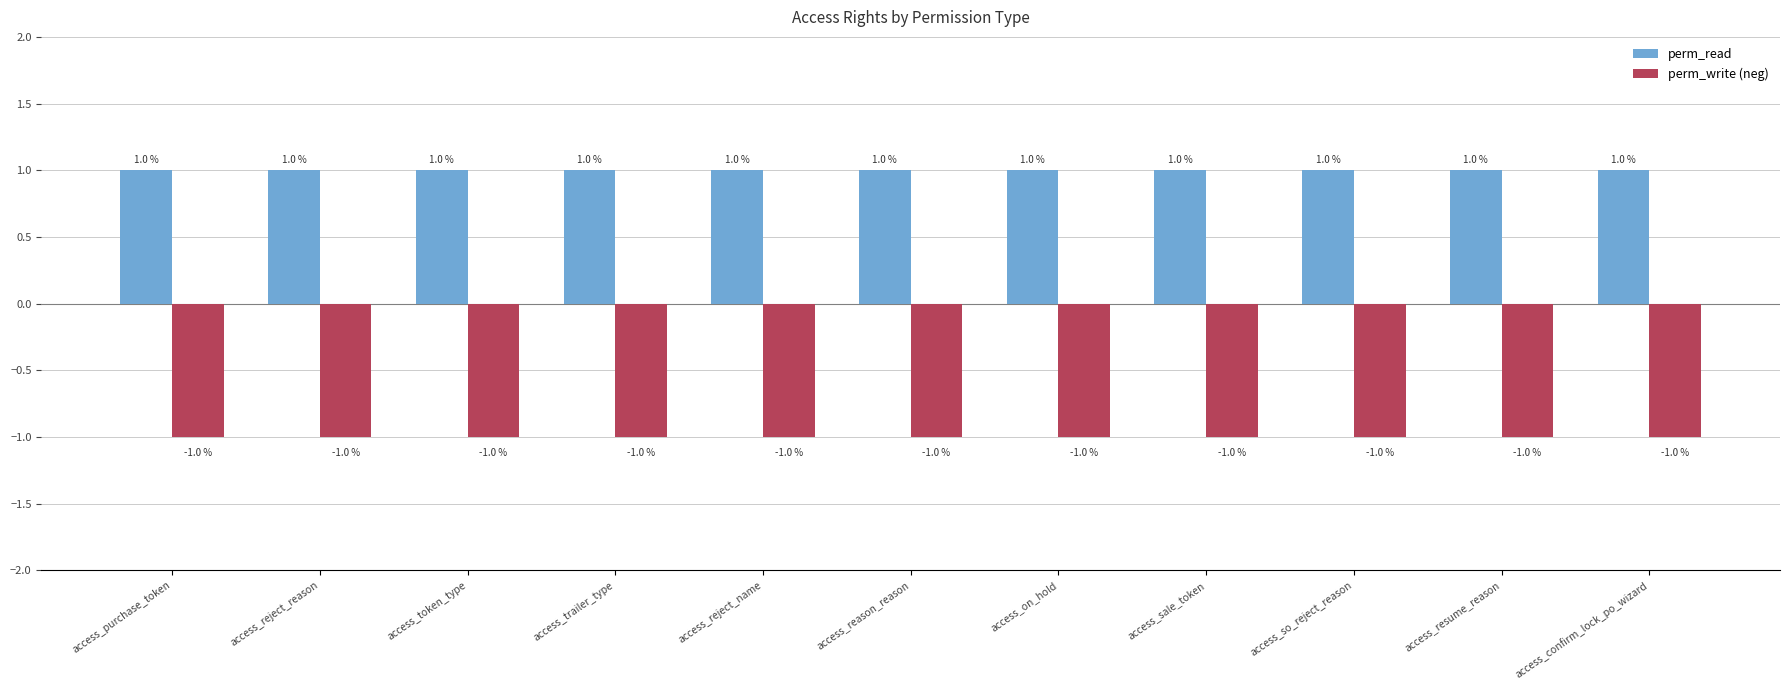

What is the maximum value shown in the chart?

1